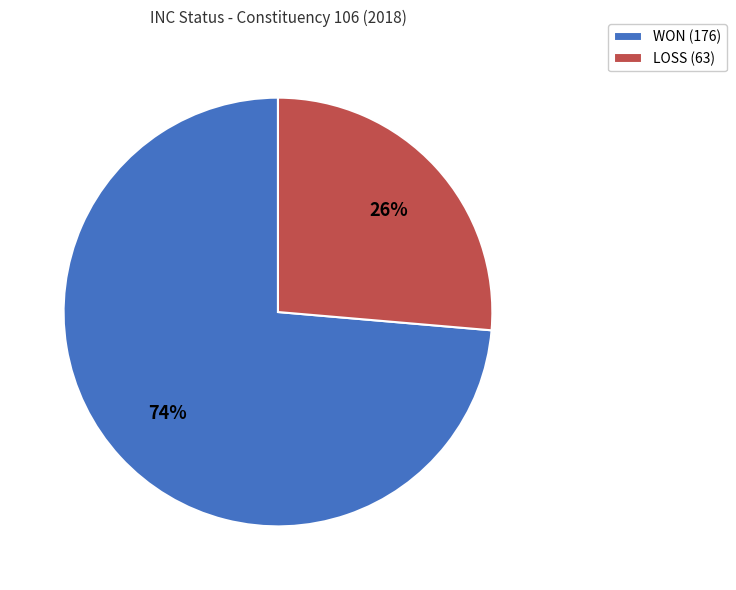

Is there any slice that represents more than half of the pie?

Yes